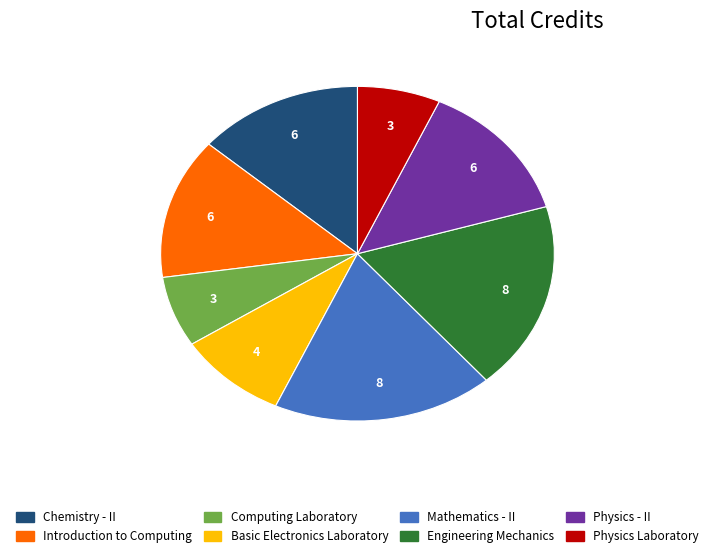

Does Engineering Mechanics represent more than half of the total?

No